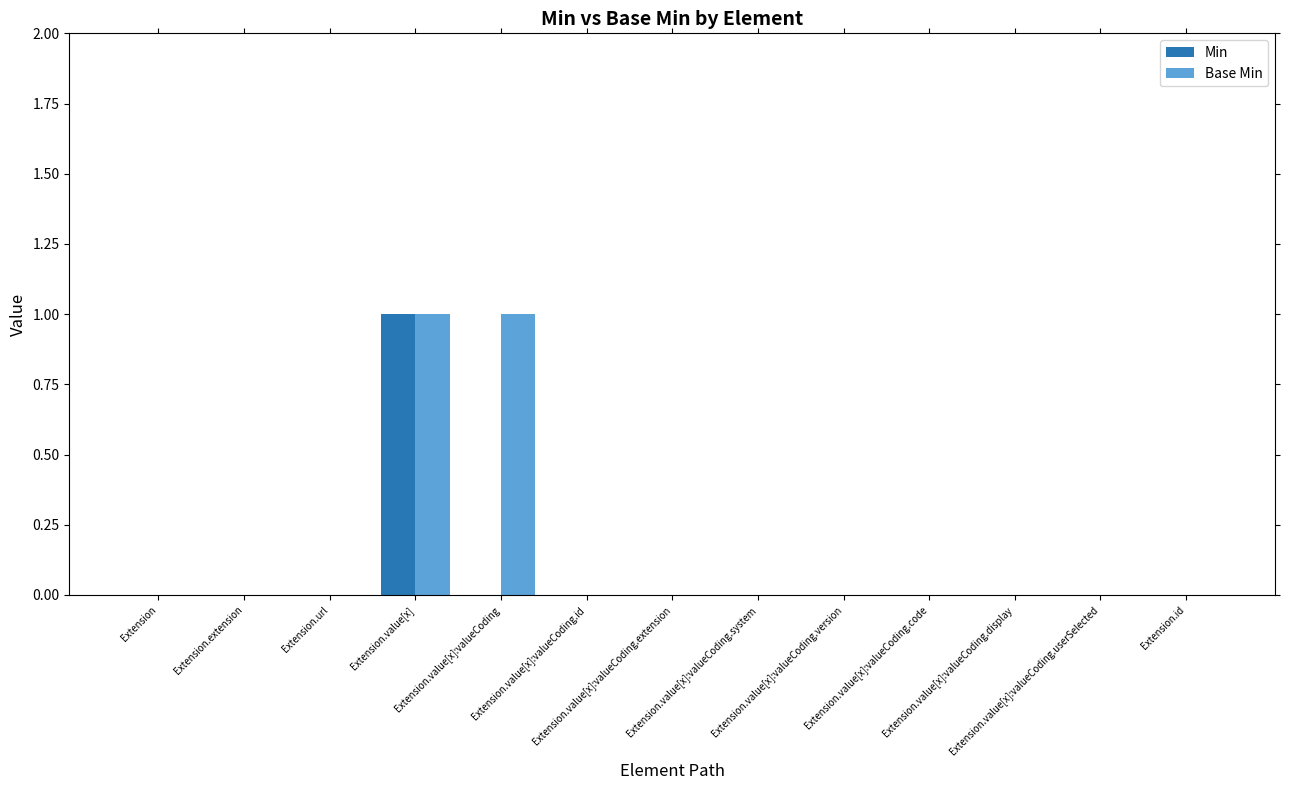

Which series has the largest total across all categories?

Base Min